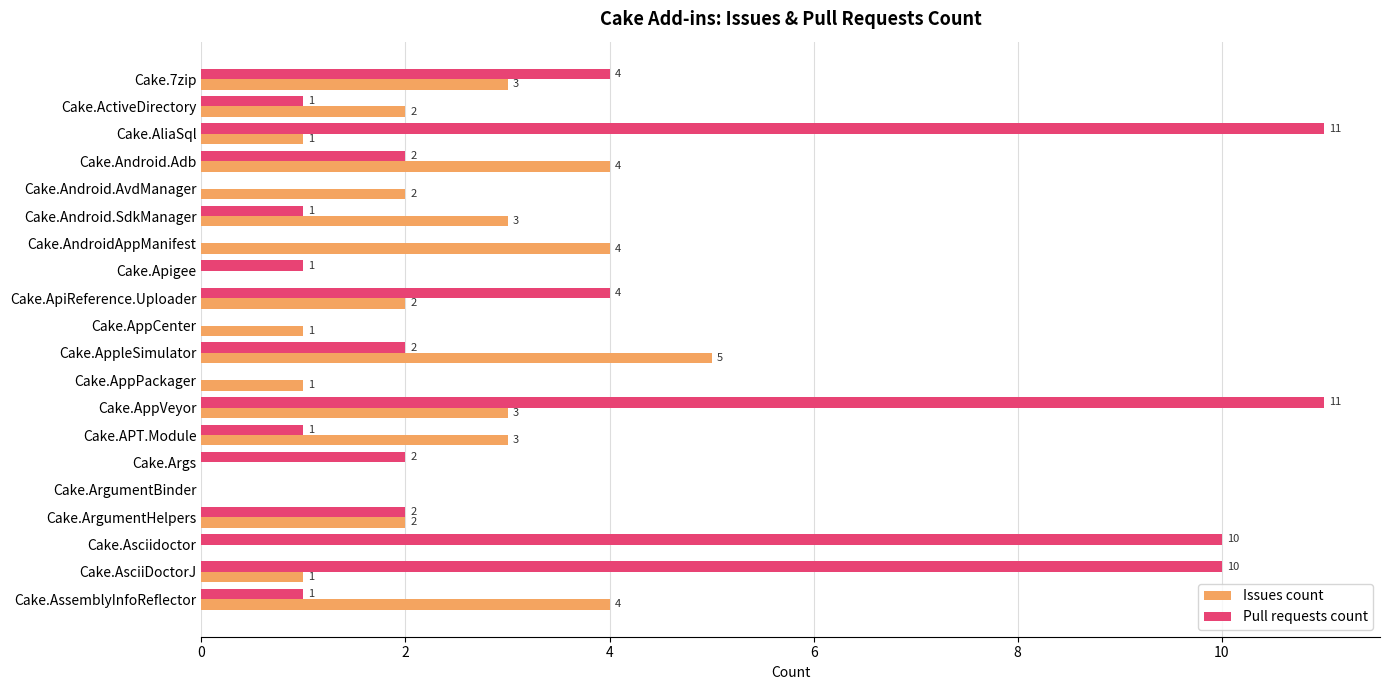

What is the sum of all Issues count values?

41